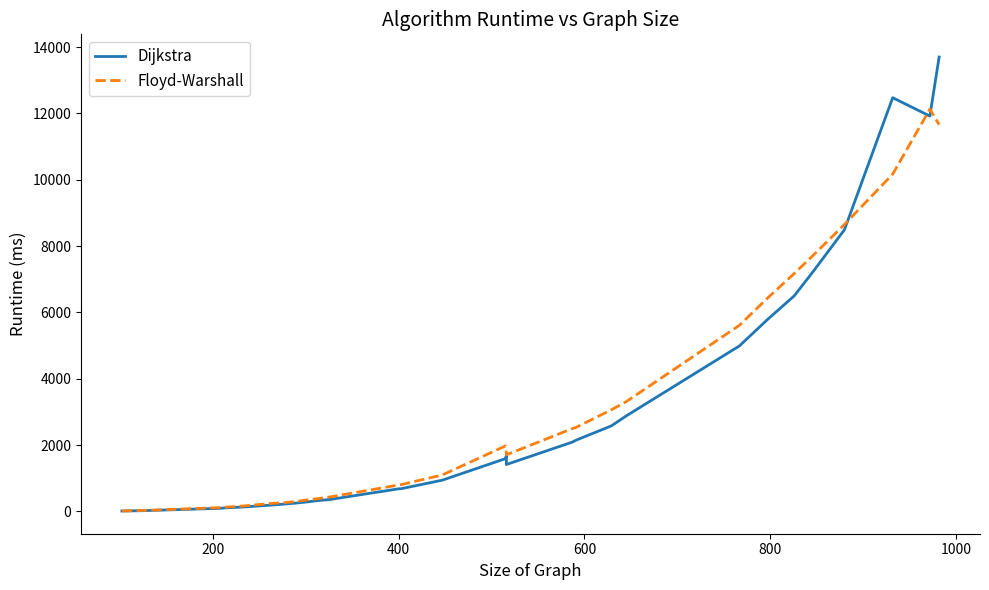

At how many categories does at least one series exceed 7253?

5